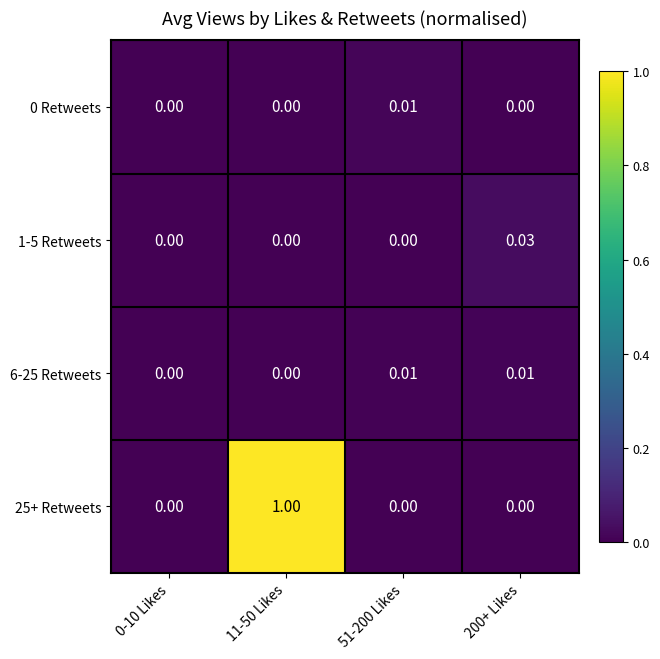

Reading right to left, transcribe all the data shown in this chart.

0 Retweets: 200+ Likes=0.0	51-200 Likes=0.0	11-50 Likes=0.0	0-10 Likes=0.0
1-5 Retweets: 200+ Likes=0.0	51-200 Likes=0.0	11-50 Likes=0.0	0-10 Likes=0.0
6-25 Retweets: 200+ Likes=0.0	51-200 Likes=0.0	11-50 Likes=0.0	0-10 Likes=0.0
25+ Retweets: 200+ Likes=0.0	51-200 Likes=0.0	11-50 Likes=1.0	0-10 Likes=0.0